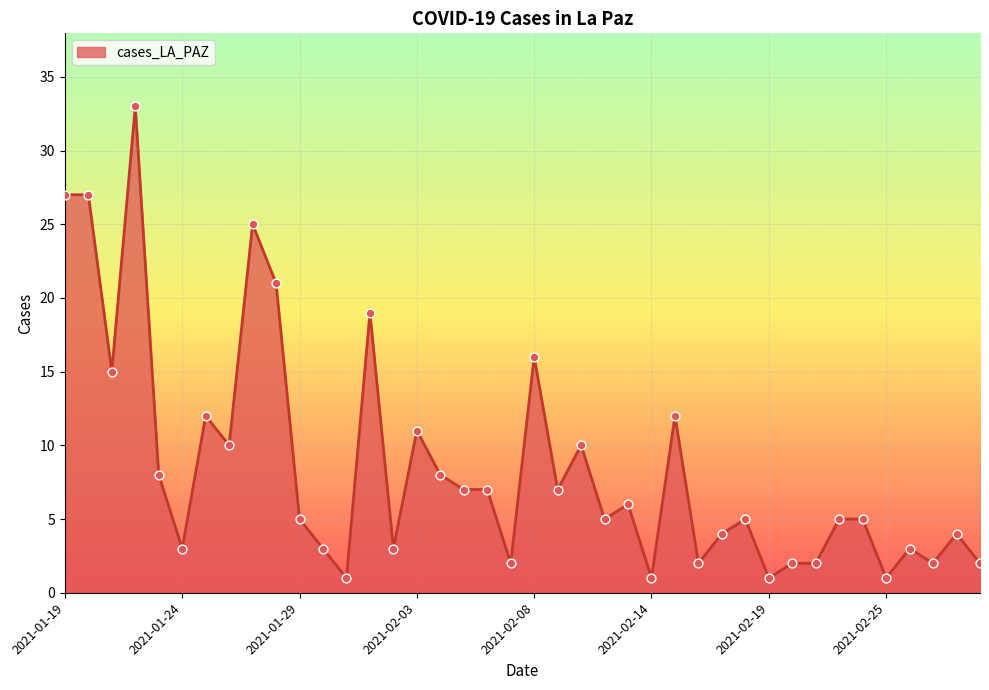

What is the difference between the maximum and minimum values?

32